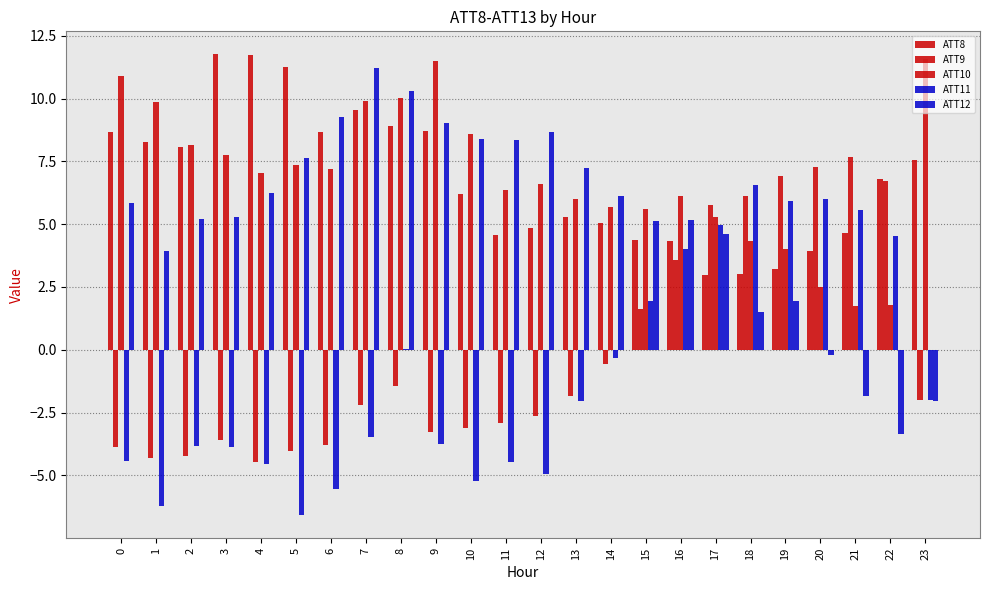

Reading left to right, transcribe all the data shown in this chart.

ATT8: 0=8.7	1=8.3	2=8.1	3=11.8	4=11.7	5=11.2	6=8.7	7=9.5	8=8.9	9=8.7	10=6.2	11=4.6	12=4.8	13=5.3	14=5.1	15=4.4	16=4.3	17=3.0	18=3.0	19=3.2	20=3.9	21=4.6	22=6.8	23=7.6
ATT9: 0=-3.9	1=-4.3	2=-4.2	3=-3.6	4=-4.5	5=-4.0	6=-3.8	7=-2.2	8=-1.4	9=-3.3	10=-3.1	11=-2.9	12=-2.6	13=-1.8	14=-0.6	15=1.6	16=3.6	17=5.8	18=6.1	19=6.9	20=7.3	21=7.7	22=6.7	23=-2.0
ATT10: 0=10.9	1=9.9	2=8.1	3=7.7	4=7.0	5=7.4	6=7.2	7=9.9	8=10.0	9=11.5	10=8.6	11=6.3	12=6.6	13=6.0	14=5.7	15=5.6	16=6.1	17=5.3	18=4.3	19=4.0	20=2.5	21=1.7	22=1.8	23=11.6
ATT11: 0=-4.4	1=-6.2	2=-3.8	3=-3.9	4=-4.6	5=-6.6	6=-5.5	7=-3.5	8=0.0	9=-3.8	10=-5.2	11=-4.5	12=-5.0	13=-2.0	14=-0.3	15=1.9	16=4.0	17=5.0	18=6.5	19=5.9	20=6.0	21=5.6	22=4.5	23=-2.0
ATT12: 0=5.8	1=3.9	2=5.2	3=5.3	4=6.2	5=7.6	6=9.3	7=11.2	8=10.3	9=9.0	10=8.4	11=8.3	12=8.7	13=7.2	14=6.1	15=5.1	16=5.2	17=4.6	18=1.5	19=1.9	20=-0.2	21=-1.9	22=-3.3	23=-2.1